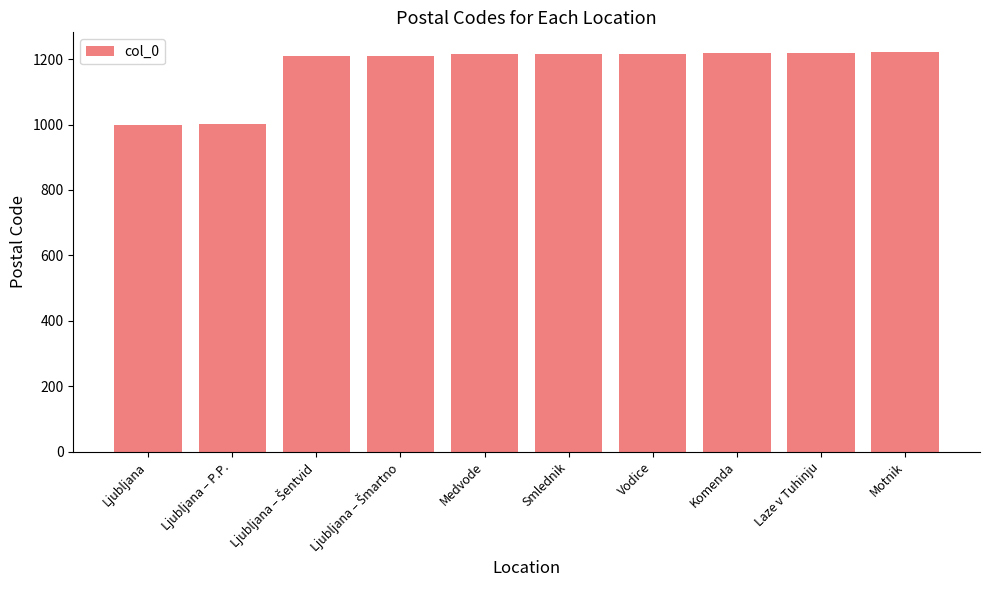

What is the sum of all values?

11728